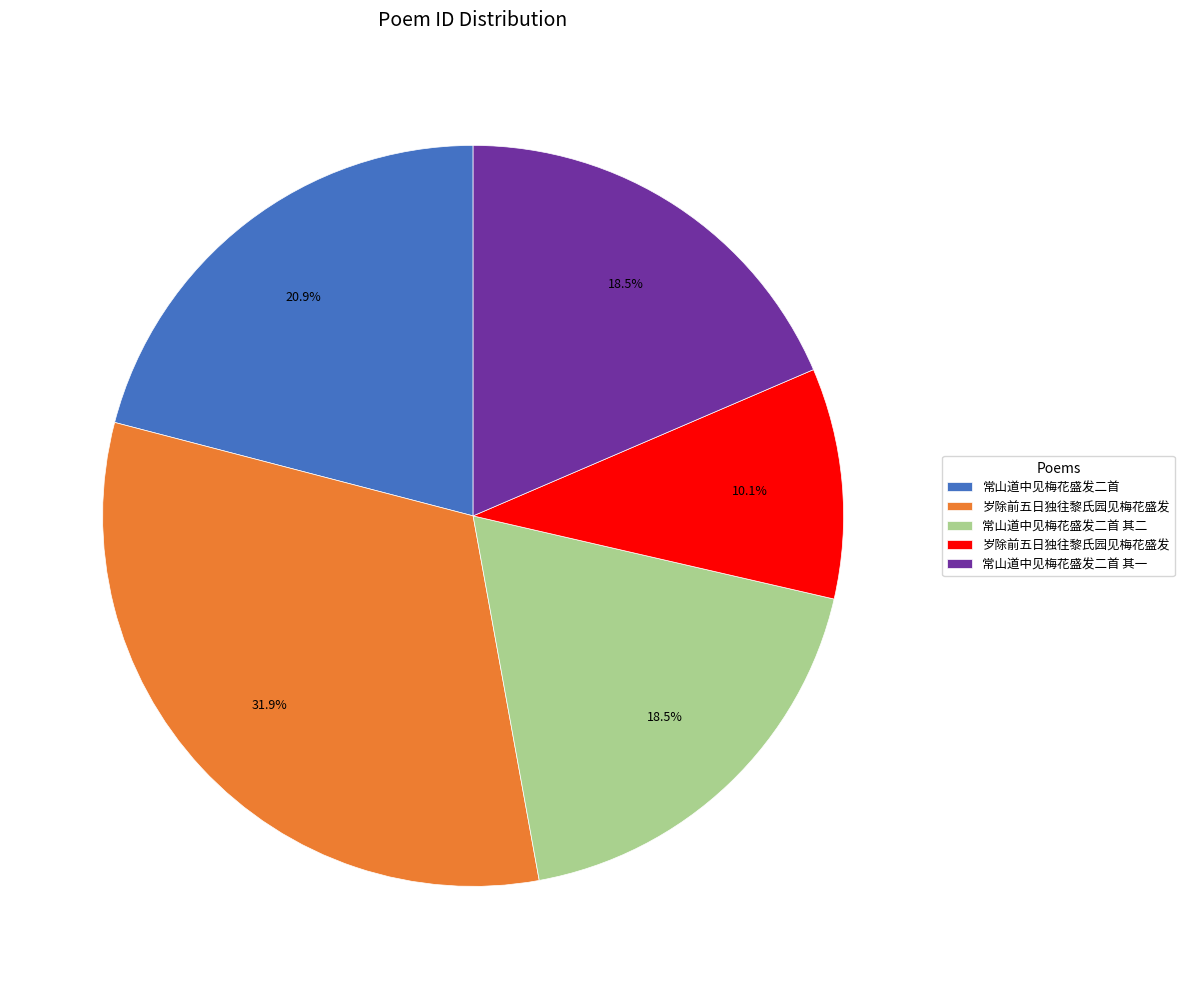

Does any single category account for the majority?

No